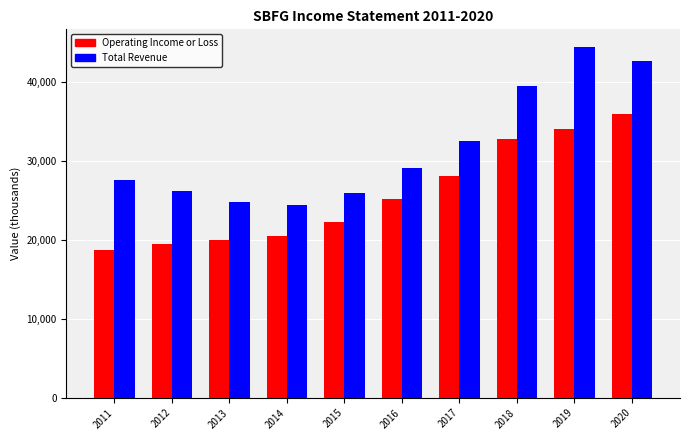

At which label is Total Revenue closest to 34400?

2017